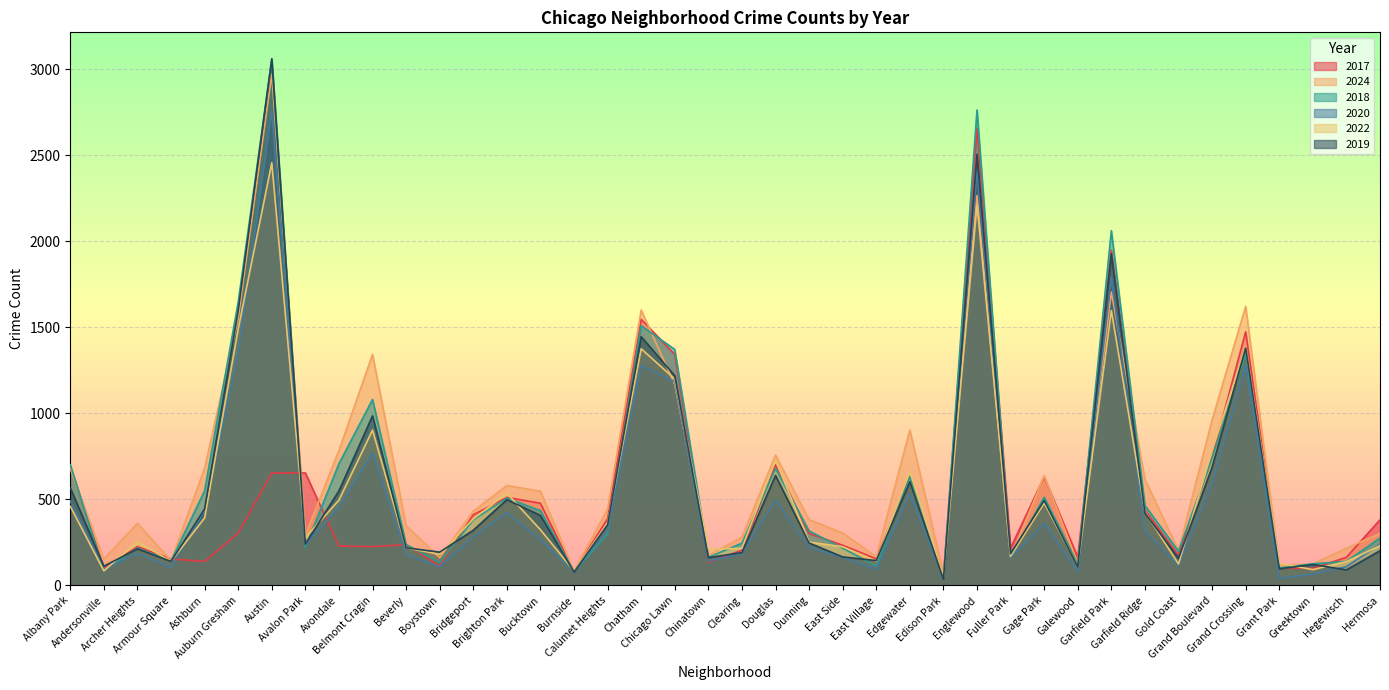

Does the chart display data point markers on the line(s)?

No